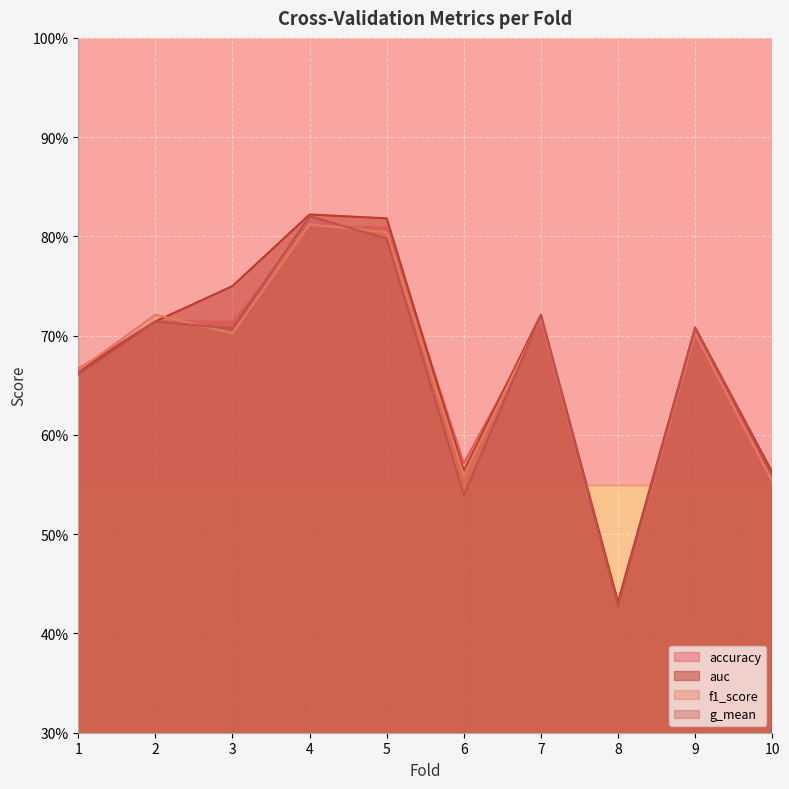

Which category has the lowest value in the auc series?

8